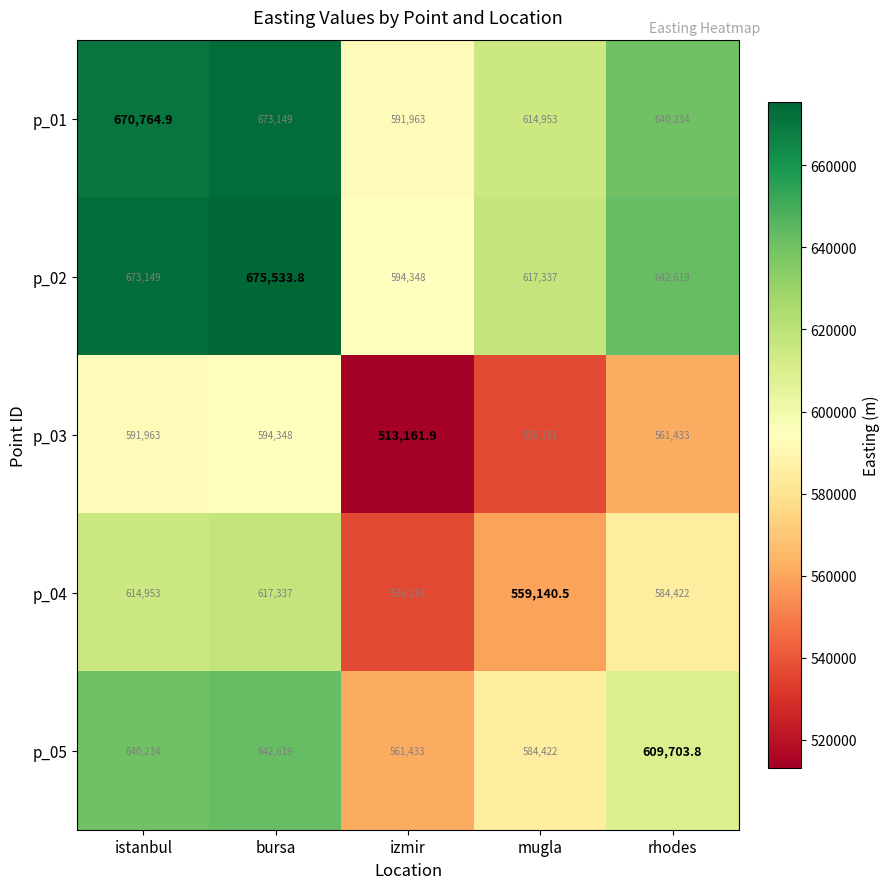

How many categories are shown in the chart?

5